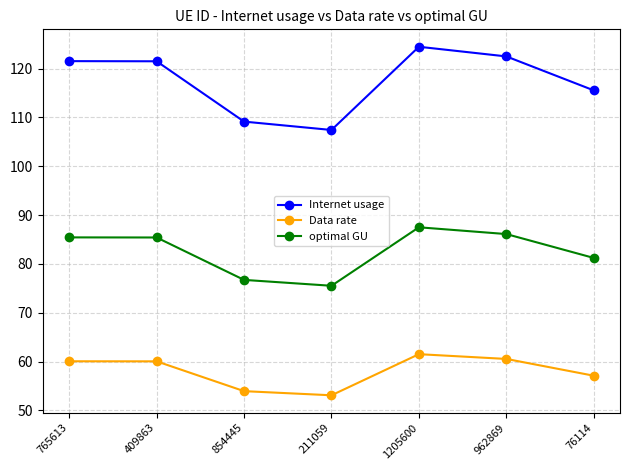

What is the minimum value shown in the chart?

53.1